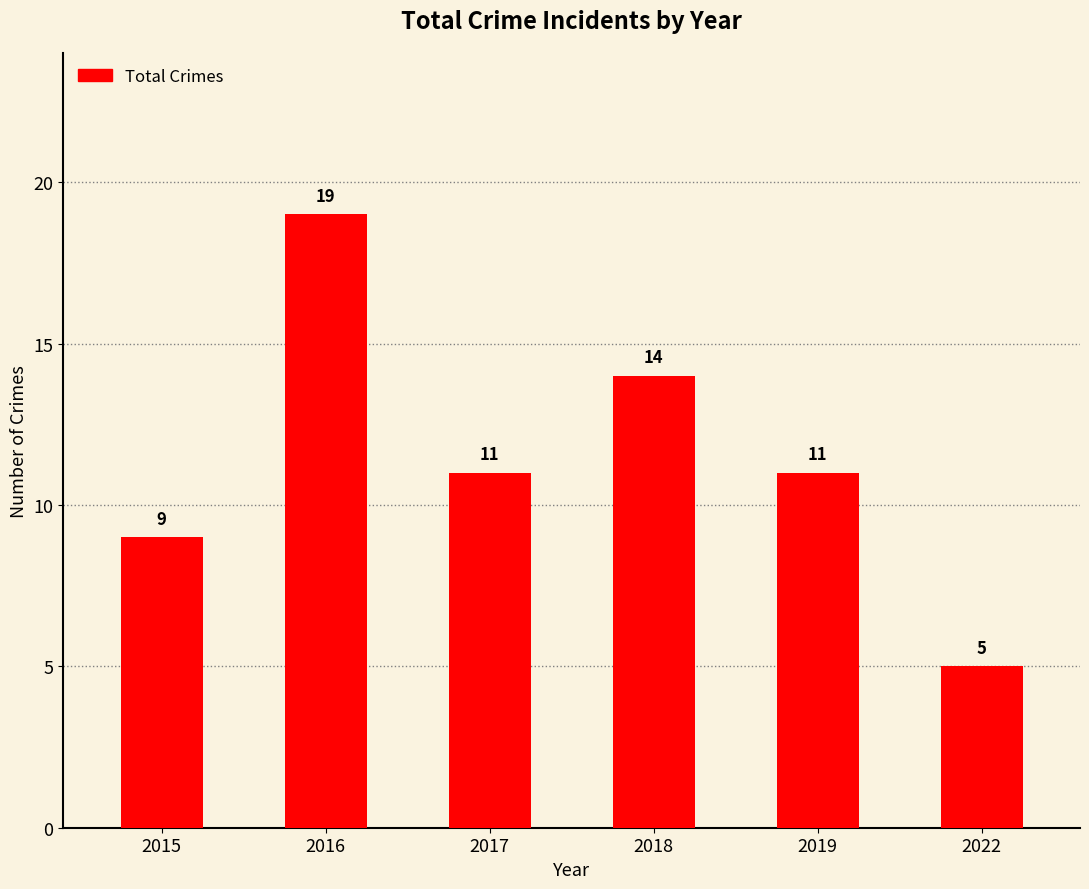

Where does the data first go above 11?

2016